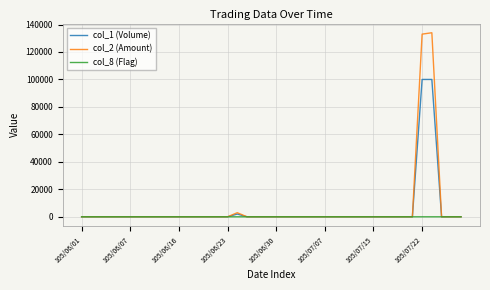

How many lines are shown in the chart?

3